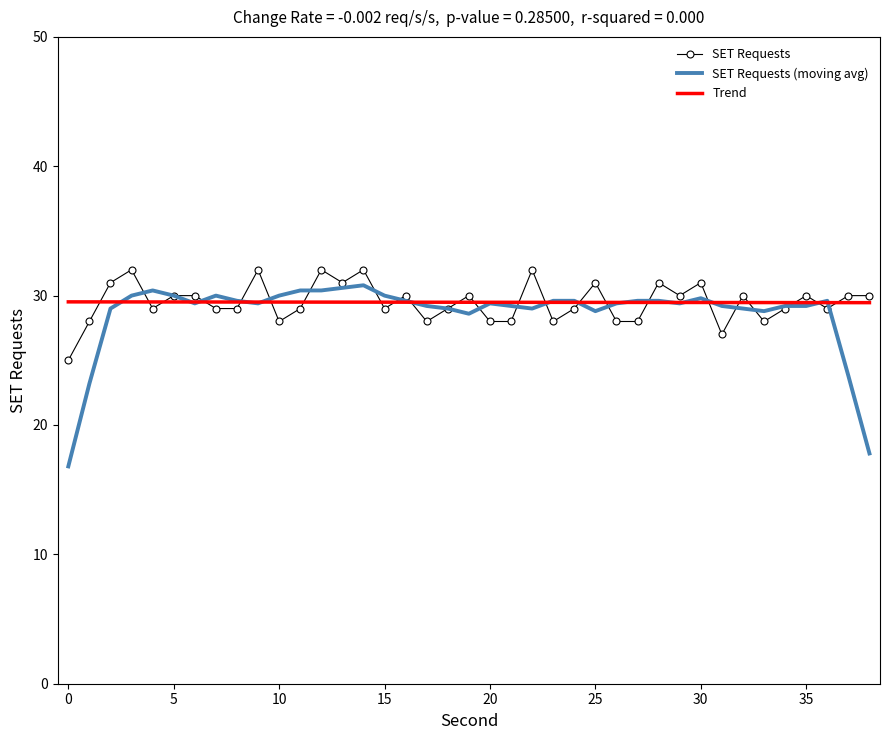

What is the maximum value for Trend?

29.5